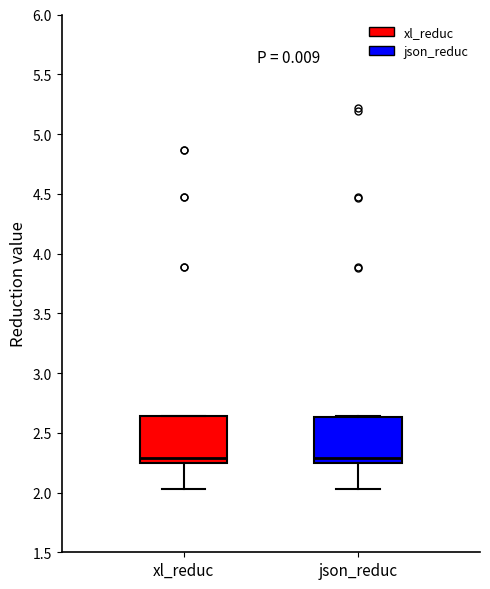

Reading left to right, transcribe this box plot: for each box, give where its median line is, the range the box spans, and where its two whiskers end, as read against the y-axis. The values are not printed on the chart, so give them approximately, as read against the axis.

xl_reduc: median 2.30, box 2.25 to 2.65, whiskers 2.05 to 2.65
json_reduc: median 2.30, box 2.25 to 2.65, whiskers 2.05 to 2.65